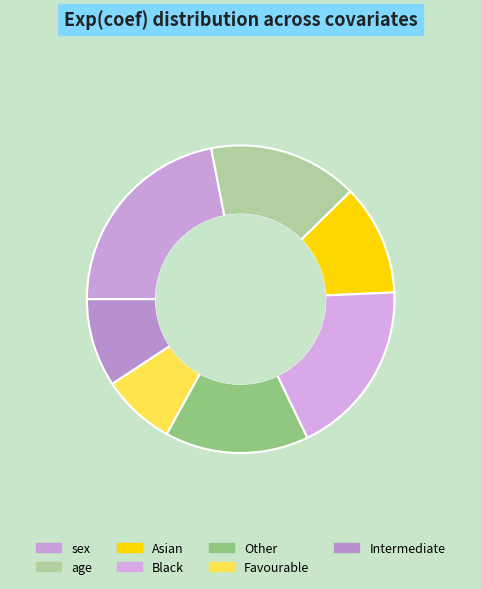

The sex slice represents 22% of the pie. True or false?

True